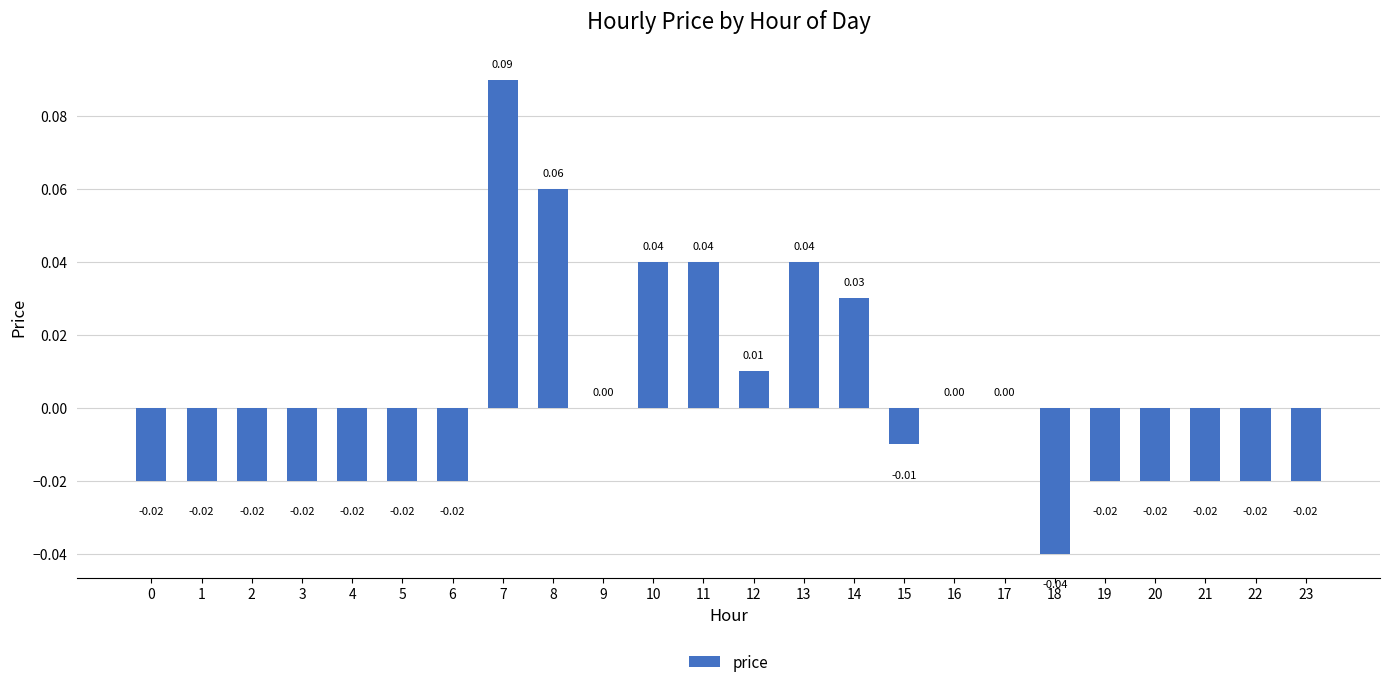

The value at 5 is -0.0. True or false?

True